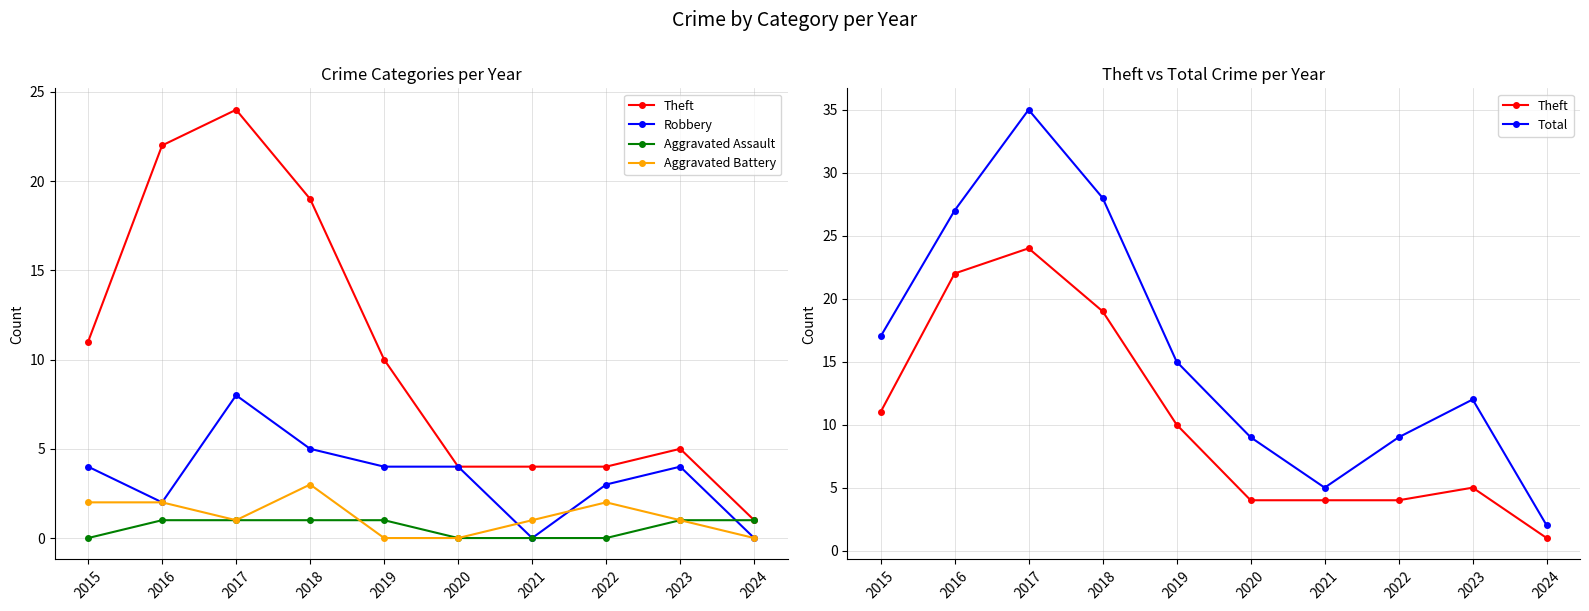

Does the chart display data point markers on the line(s)?

Yes